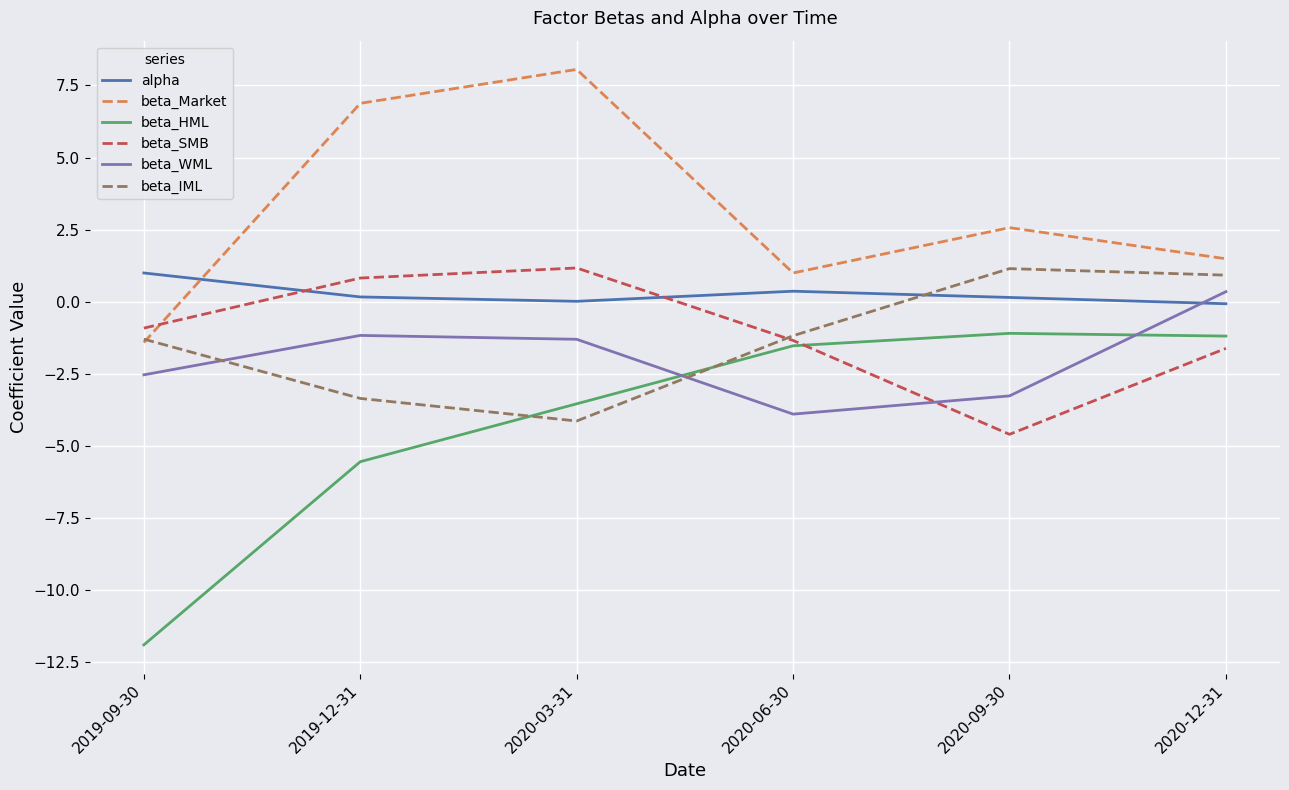

Is the value of alpha at 2020-06-30 greater than the value of beta_HML at 2020-03-31?

Yes